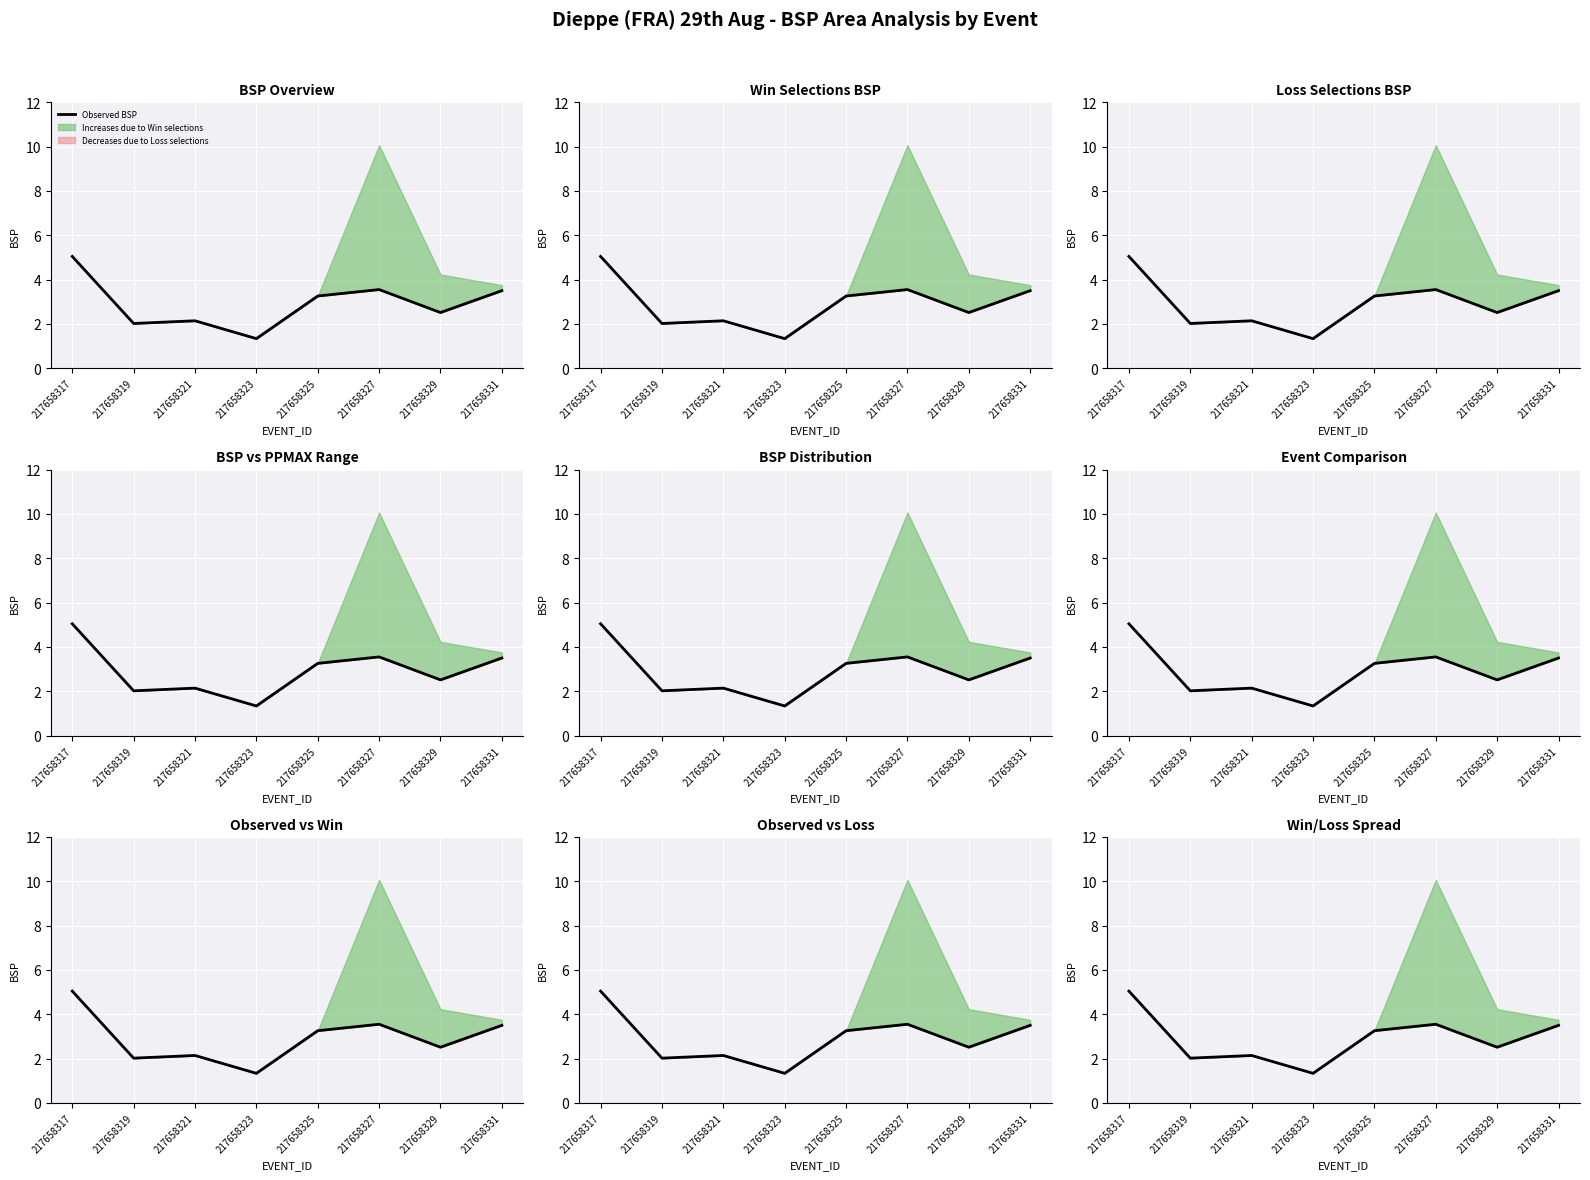

Where is the first local maximum?

217658321